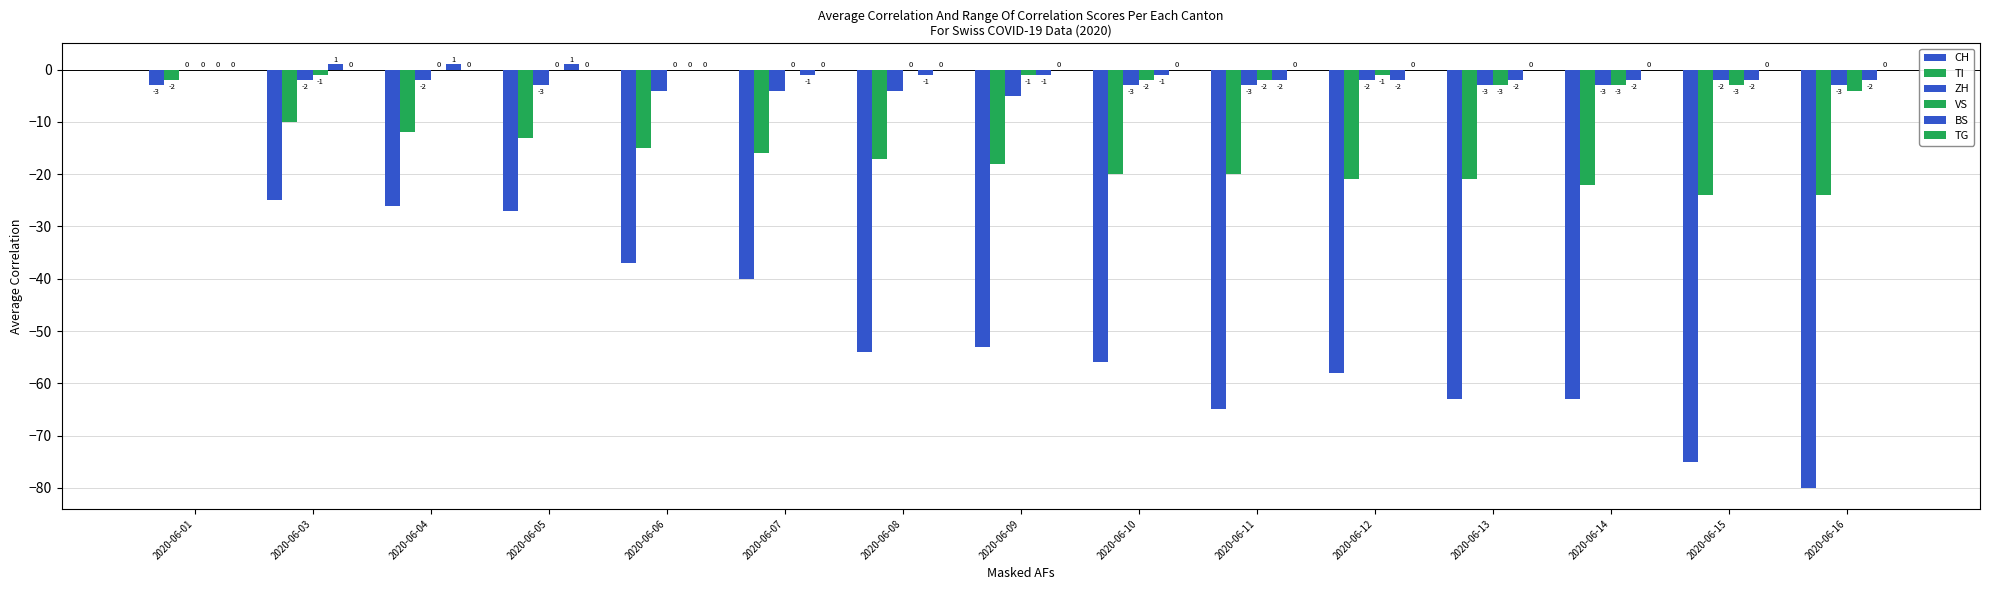

How many series are shown in this chart?

5